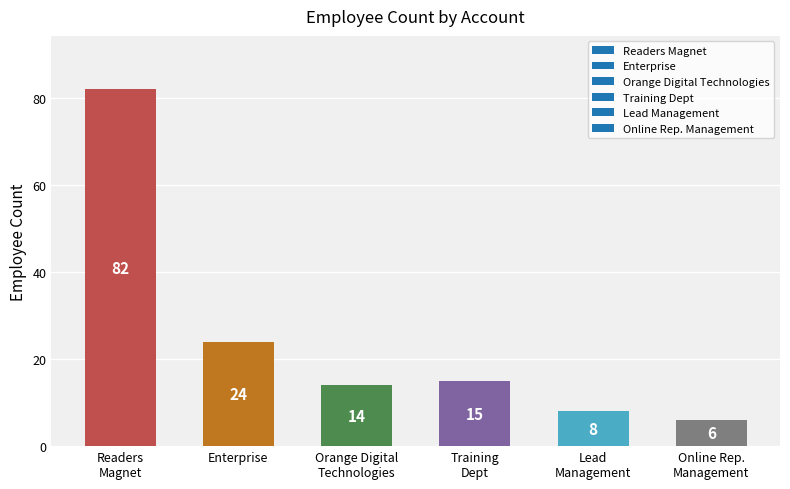

Rank the categories by value from lowest to highest.

Online Rep.
Management, Lead
Management, Orange Digital
Technologies, Training
Dept, Enterprise, Readers
Magnet